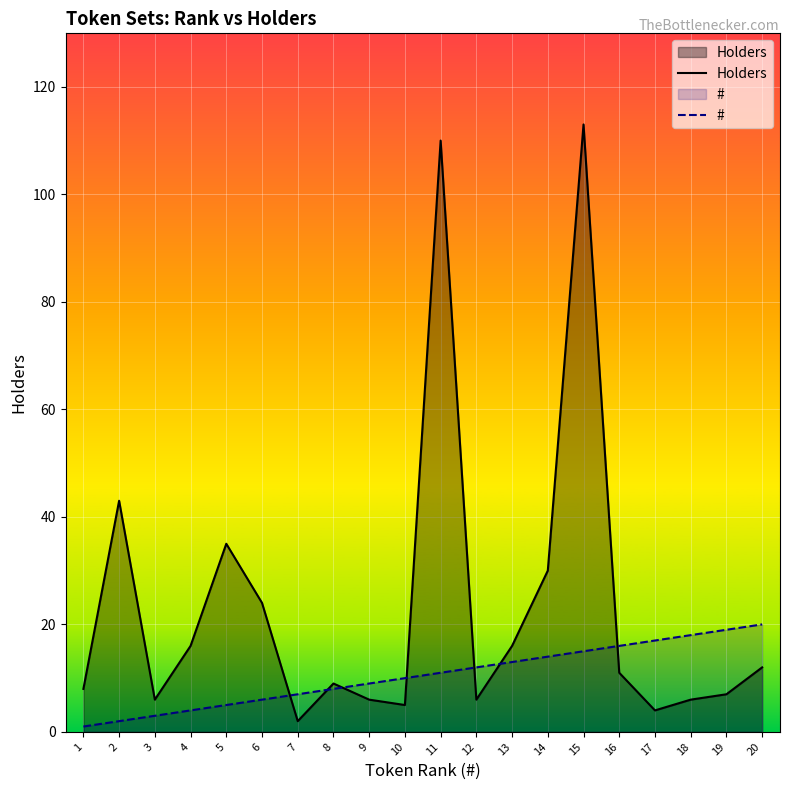

What is the value of the # point at the 8th from the left?

8